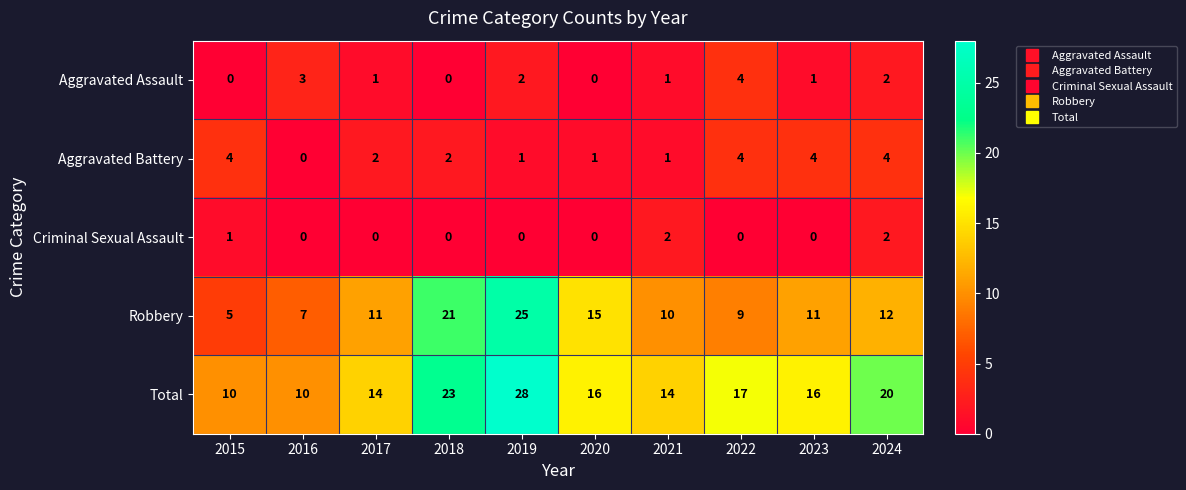

What is the difference between the highest and lowest values at 2016?

10